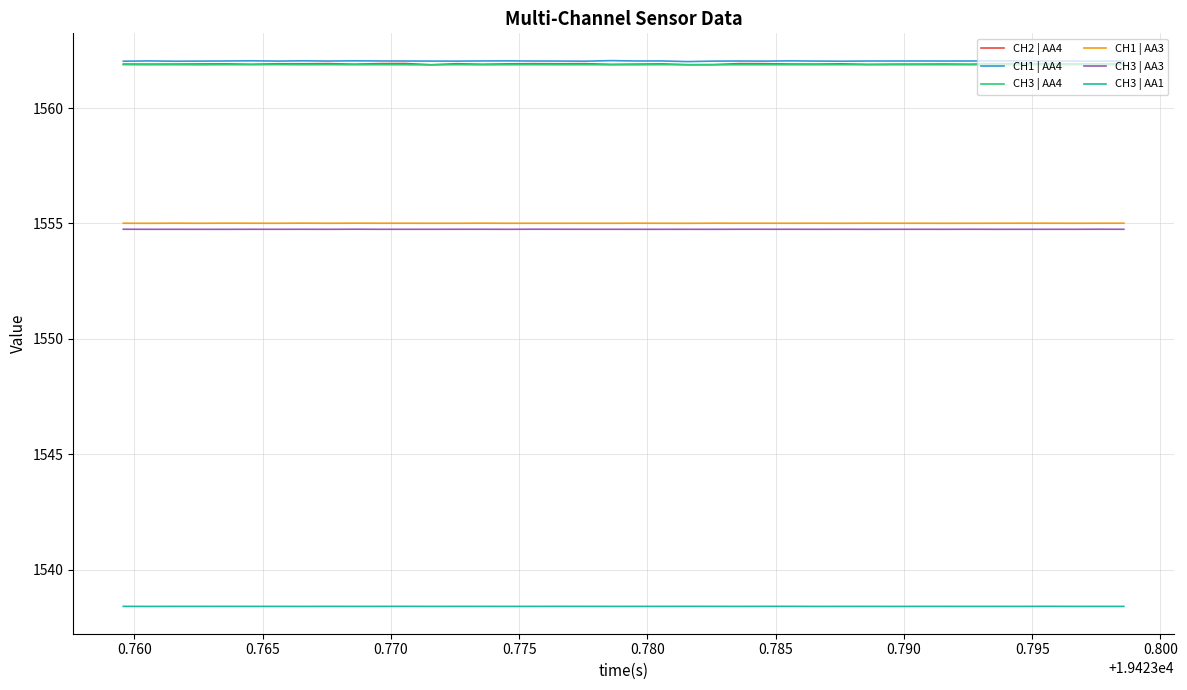

Which series has the largest range (max minus min)?

CH2 | AA4